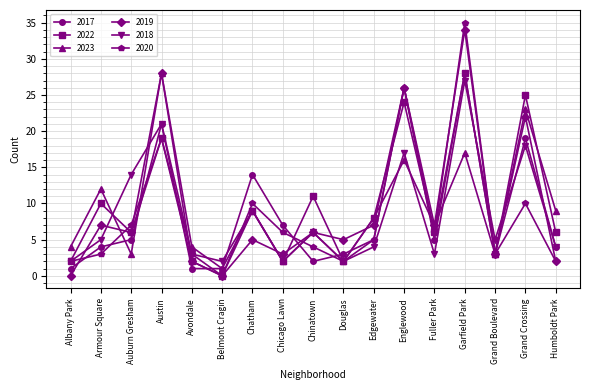

In 2022, how many points are higher than both neighbors (excluding endpoints)?

7